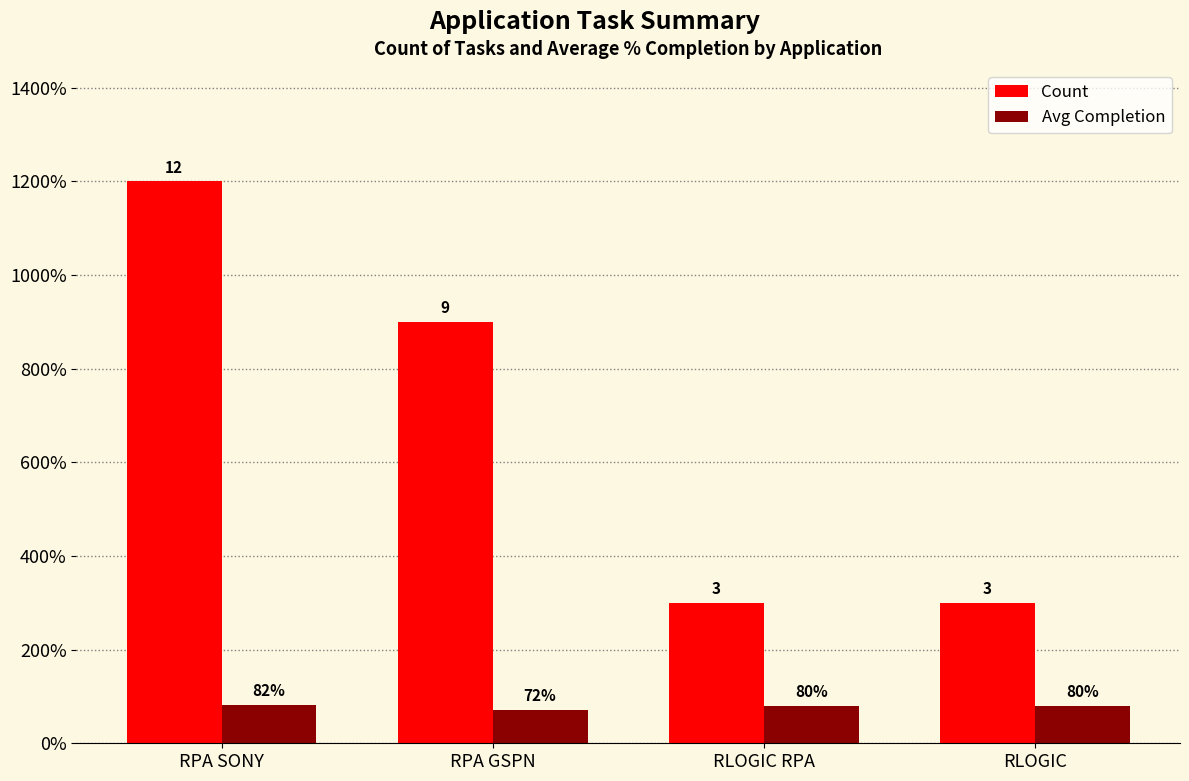

What is the total value across all series at RLOGIC RPA?

3.8